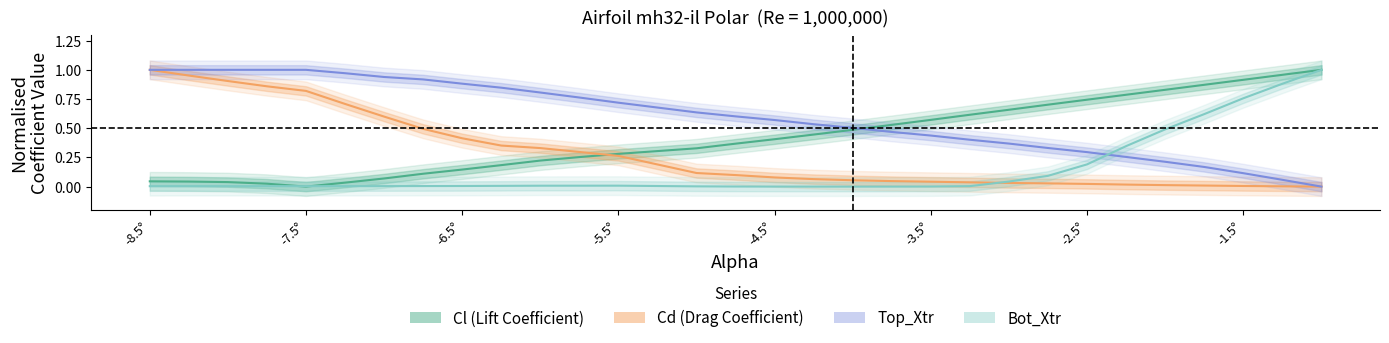

True or false: Cd has more than 1 interior local peaks.

False